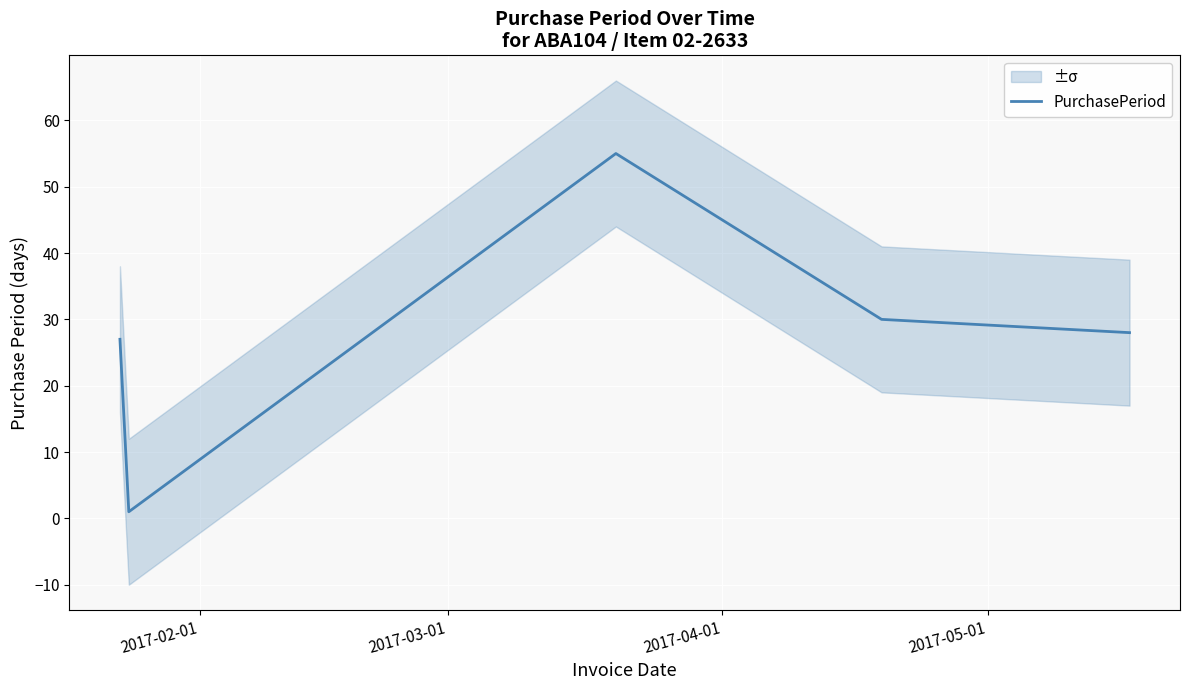

Which label corresponds to the largest value in the chart?

2017-04-01